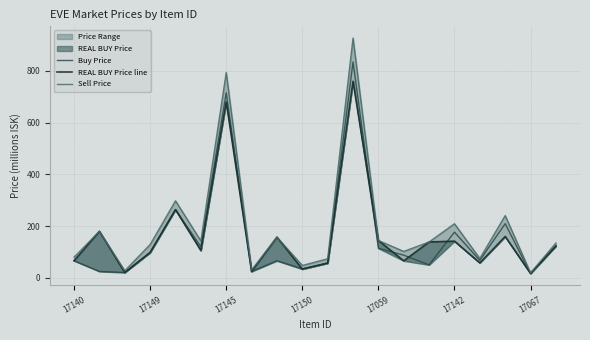

True or false: REAL BUY Price line and Sell Price cross at least once.

False